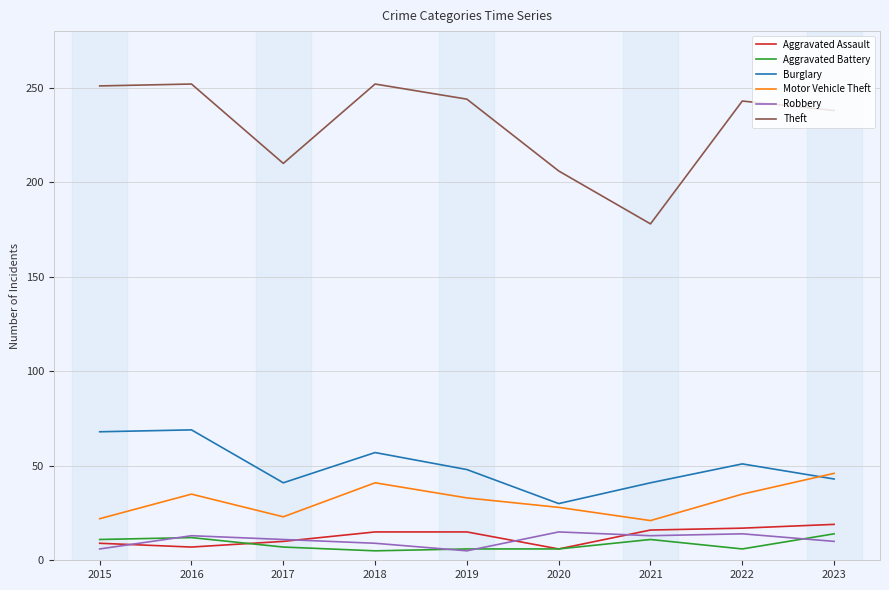

What is the maximum value shown in the chart?

252